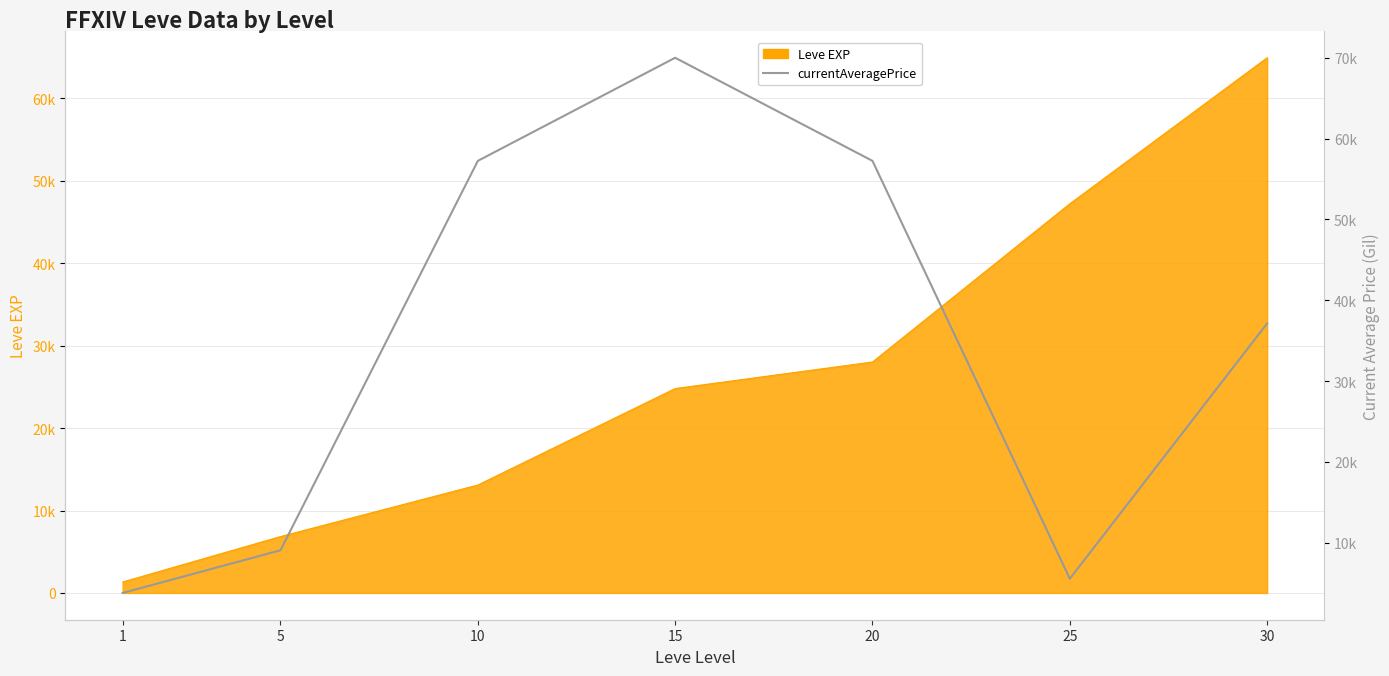

What is the maximum value shown in the chart?

70015.0